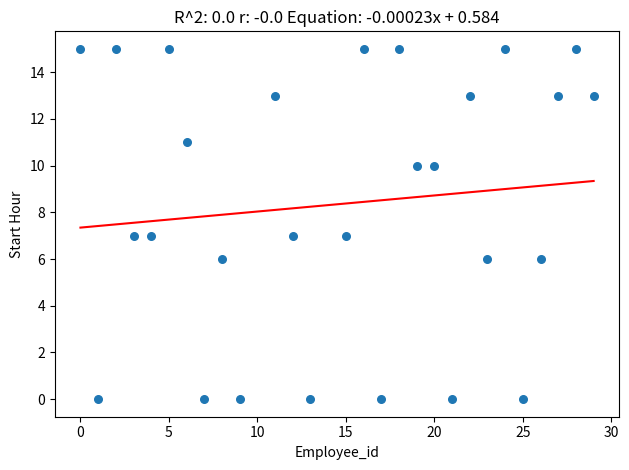

What is the range of Y values (max minus min)?

15